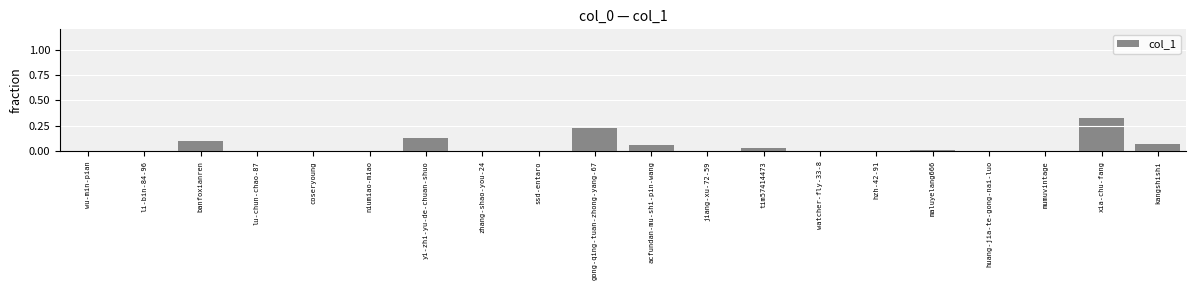

What is the sum of all values?

1.0